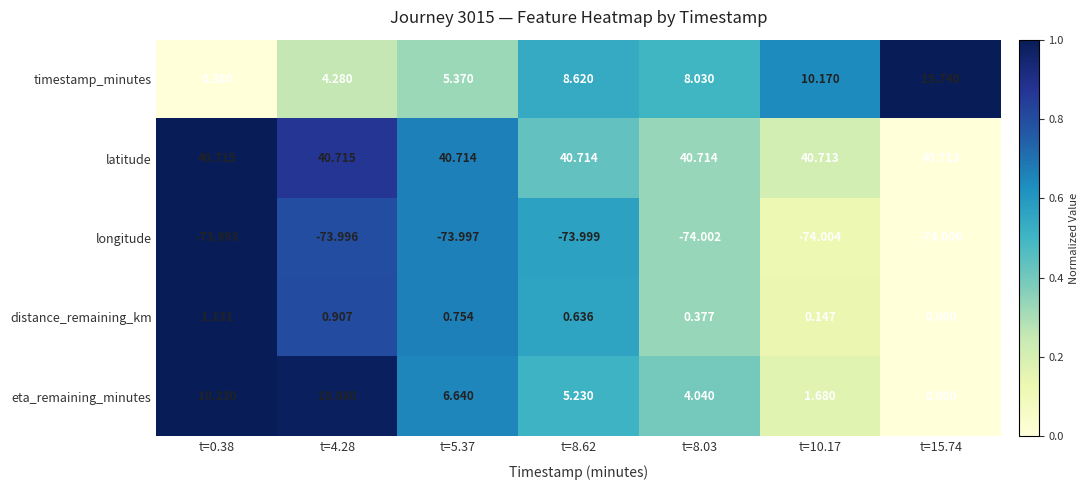

Is the value of eta_remaining_minutes at t=8.62 greater than the value of timestamp_minutes at t=15.74?

No